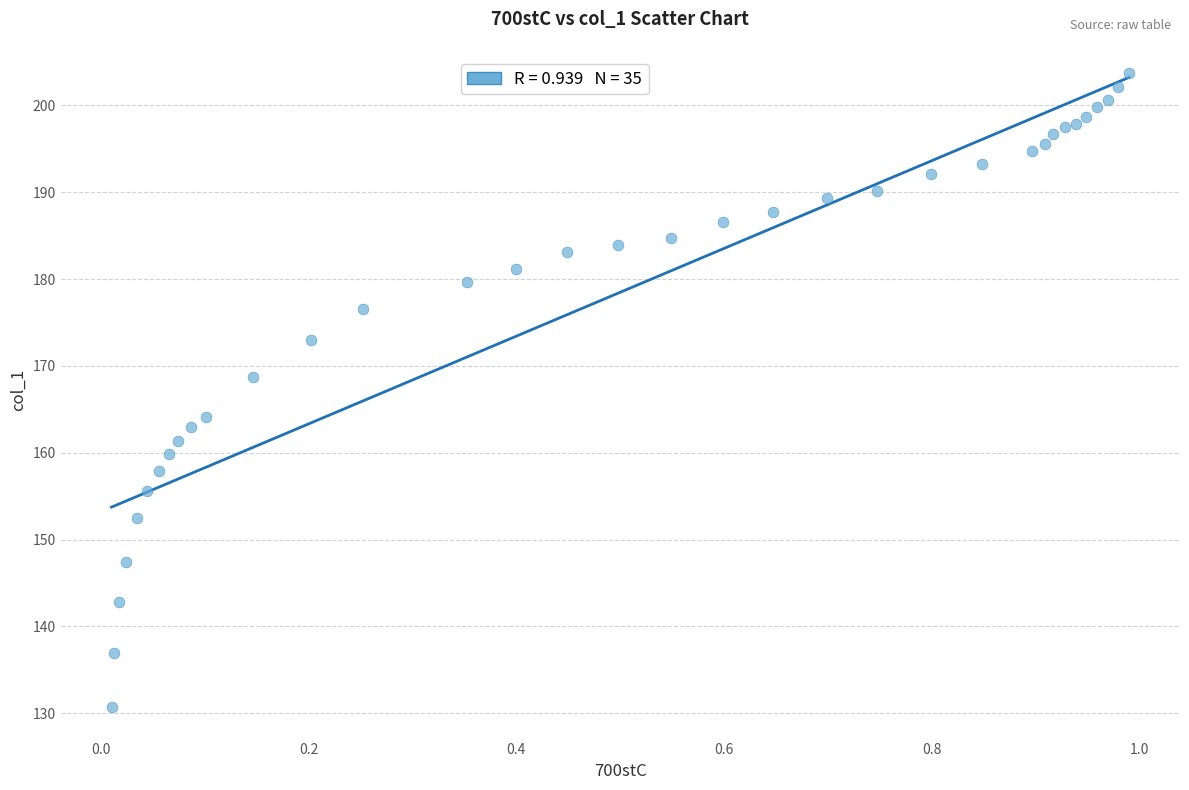

What Y value in the scatter plot is closest to 167?

168.8